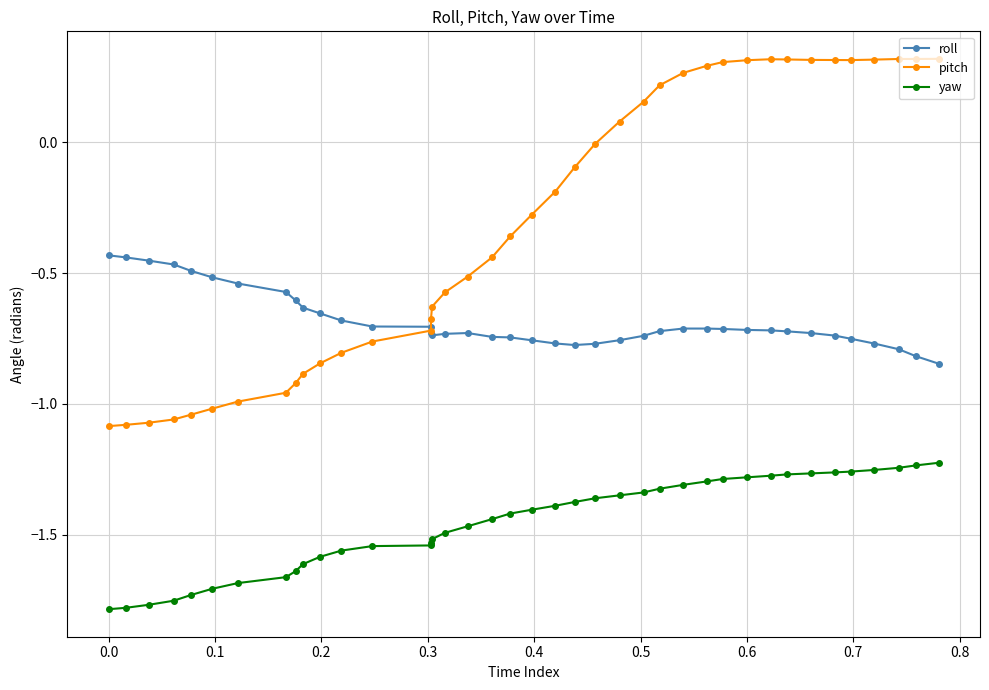

True or false: roll has a value of -1.0 at 11.

False